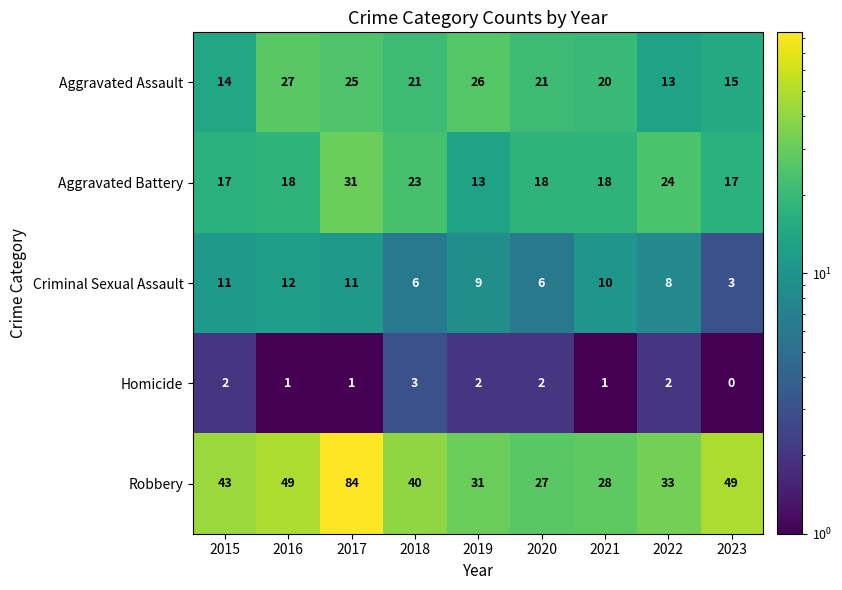

Rank the series at 2015 from lowest to highest value.

Homicide, Criminal Sexual Assault, Aggravated Assault, Aggravated Battery, Robbery